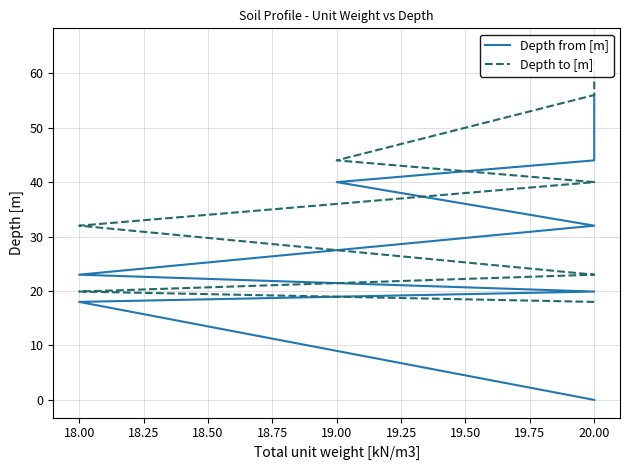

Is this an area chart (filled region under the line)?

No